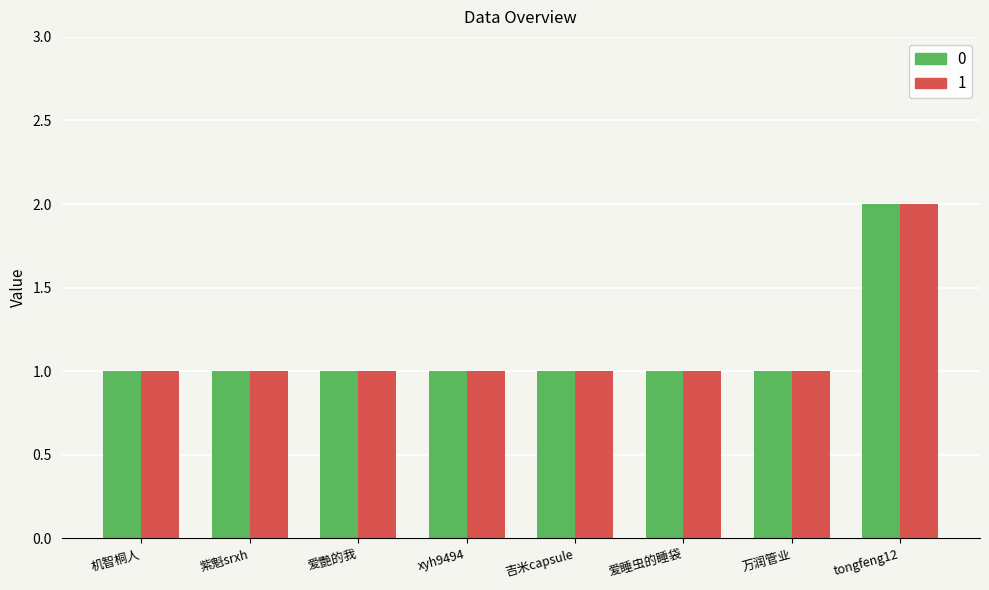

True or false: 1 has a value of 1 at 机智桐人.

True